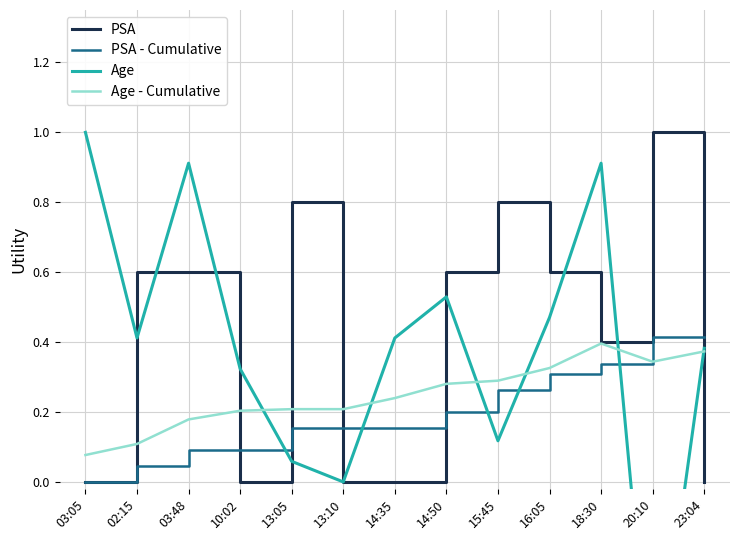

What is the average value of the PSA - Cumulative series?

0.2